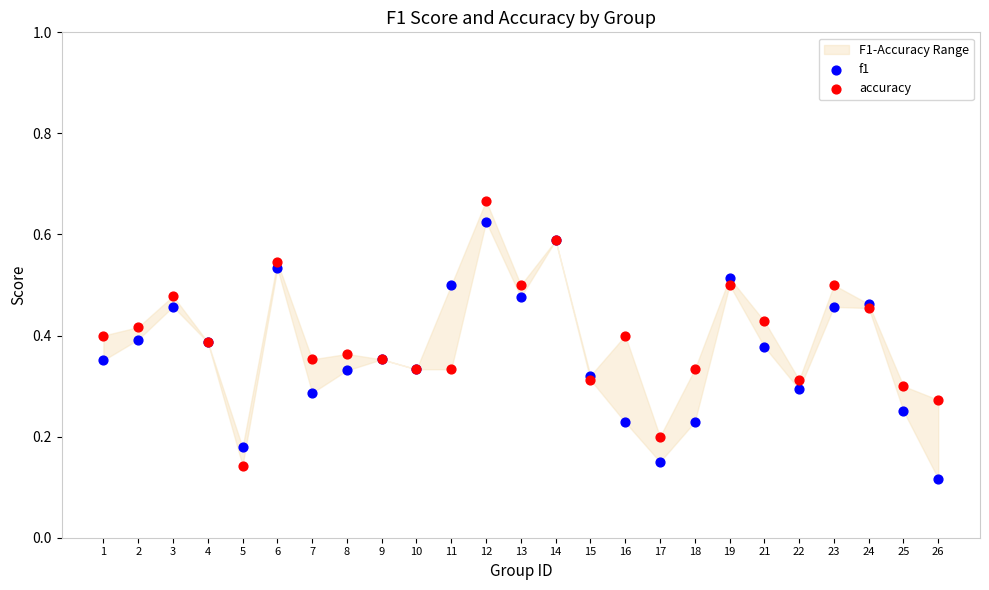

Which series contains the highest Y value?

accuracy